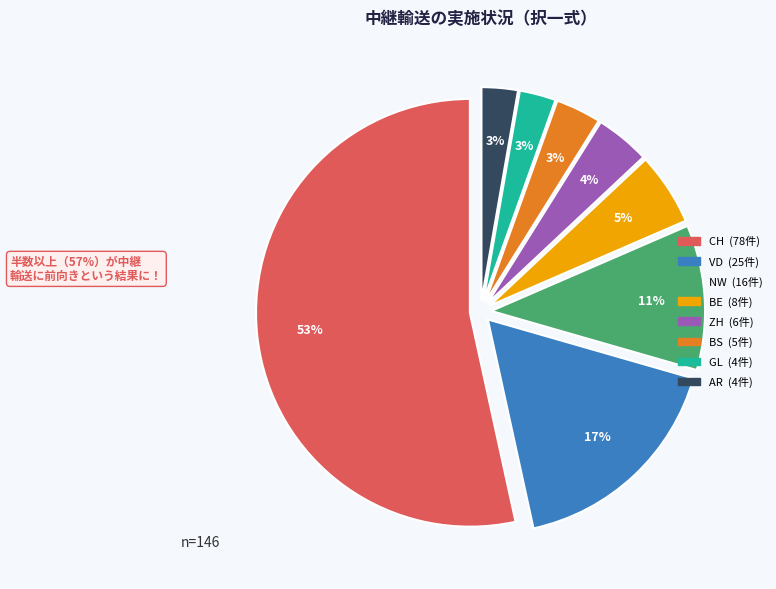

Is there any slice that represents more than half of the pie?

Yes